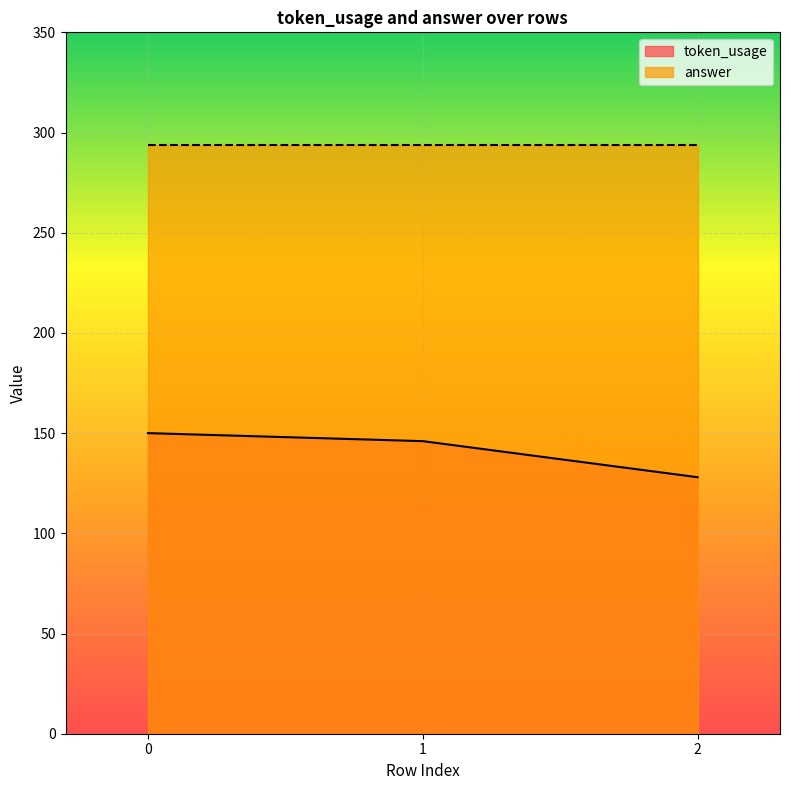

Reading left to right, what are all the values shown in this chart?

150	146	128